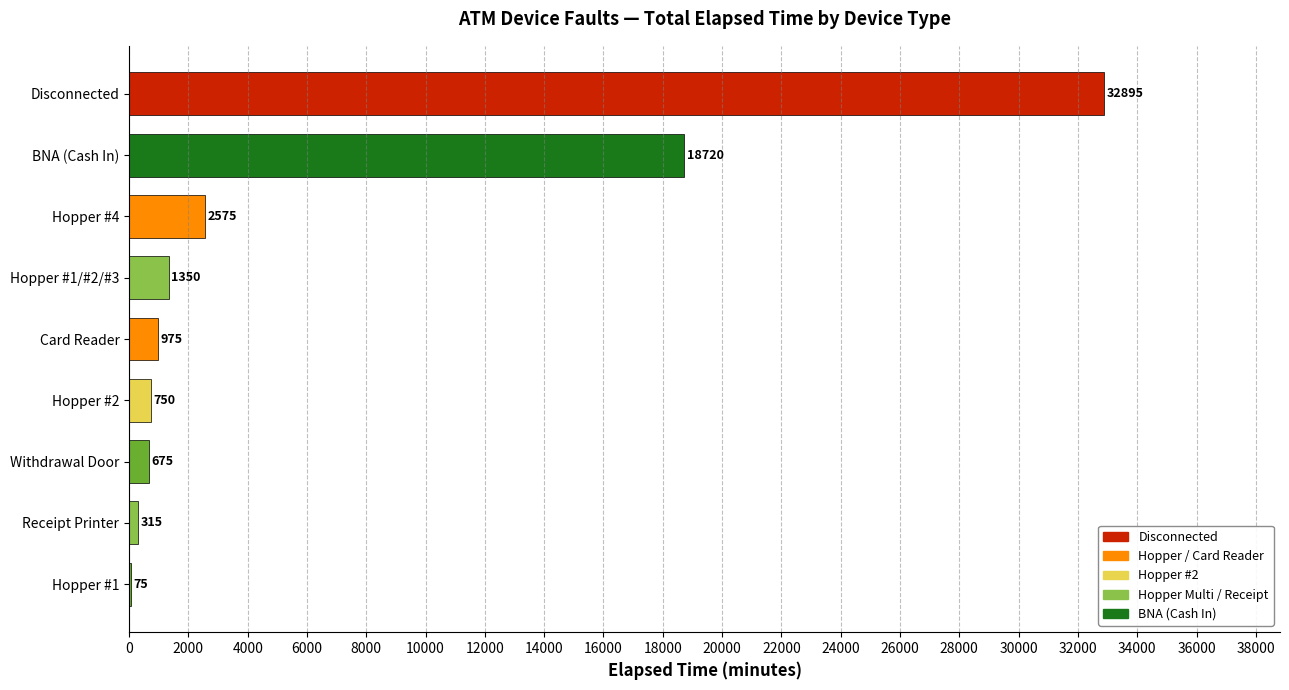

What is the sum of all values?

58330